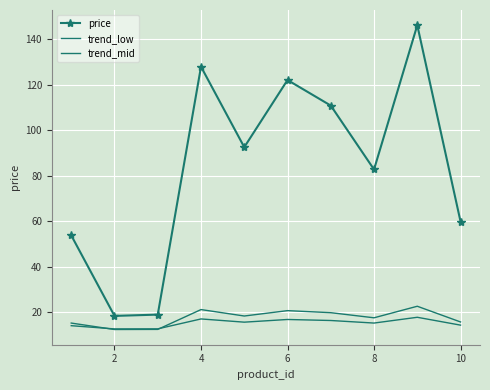

Is this an area chart (filled region under the line)?

No